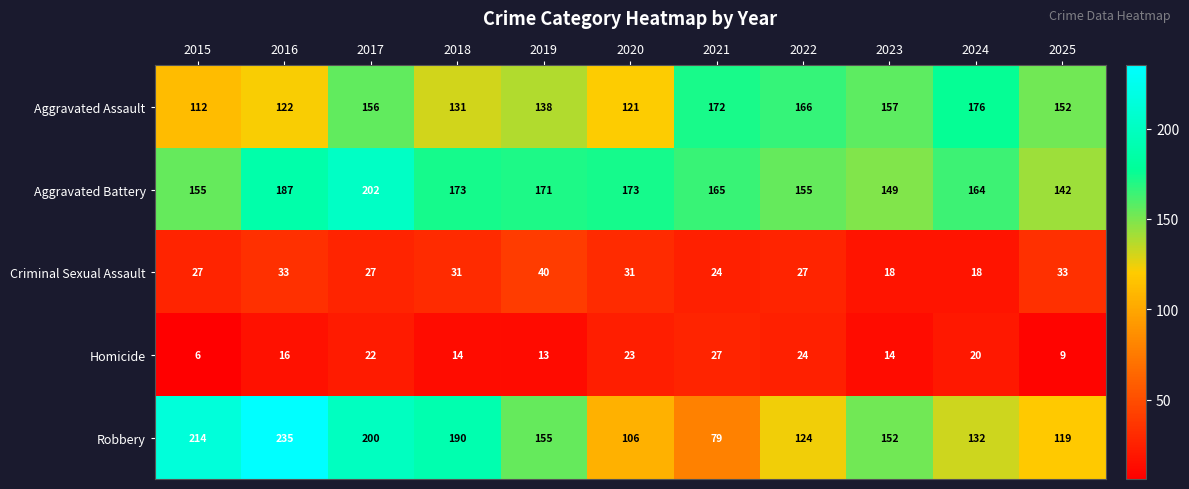

At 2024, list the series in order from largest to smallest.

Aggravated Assault, Aggravated Battery, Robbery, Homicide, Criminal Sexual Assault